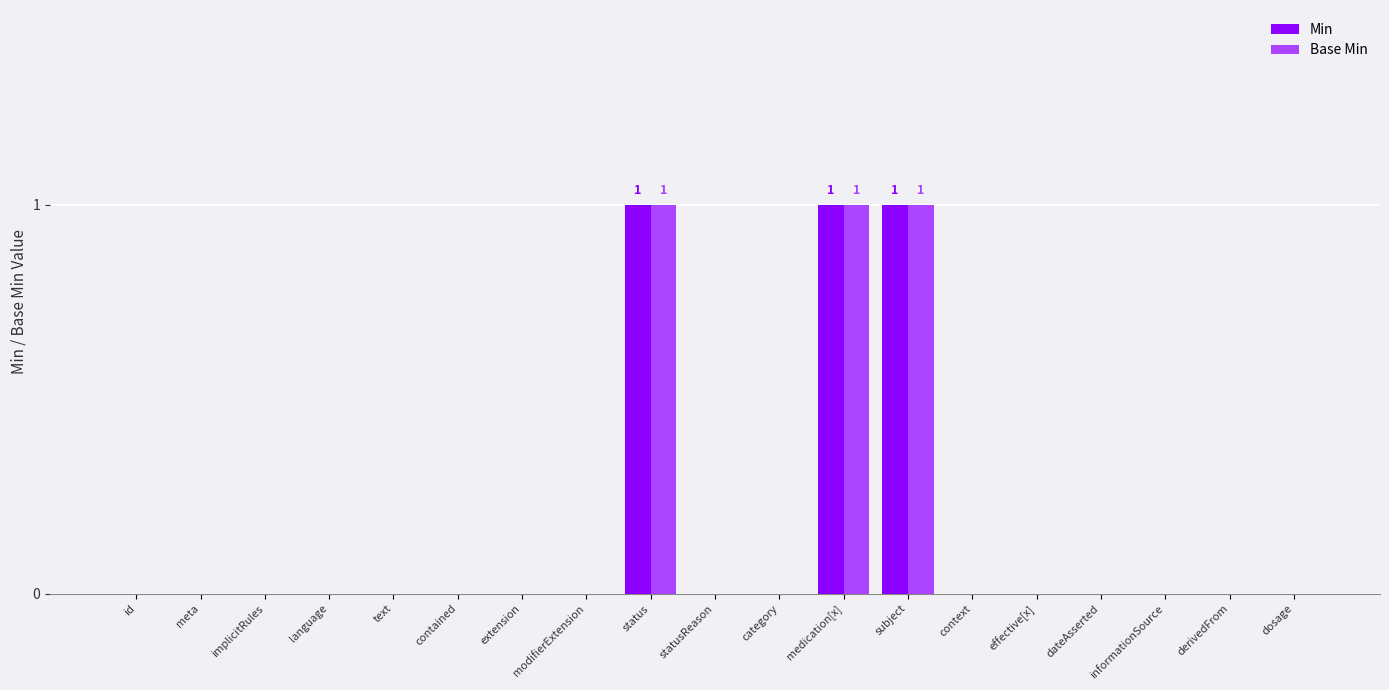

Are the bars horizontal?

No